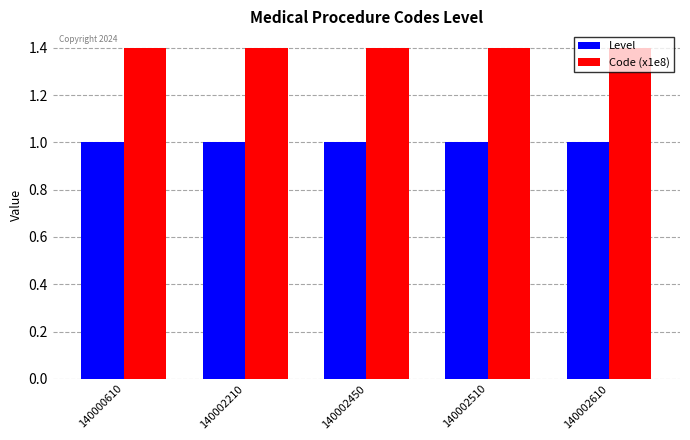

Rank the series at 140000610 from highest to lowest value.

Code (x1e8), Level